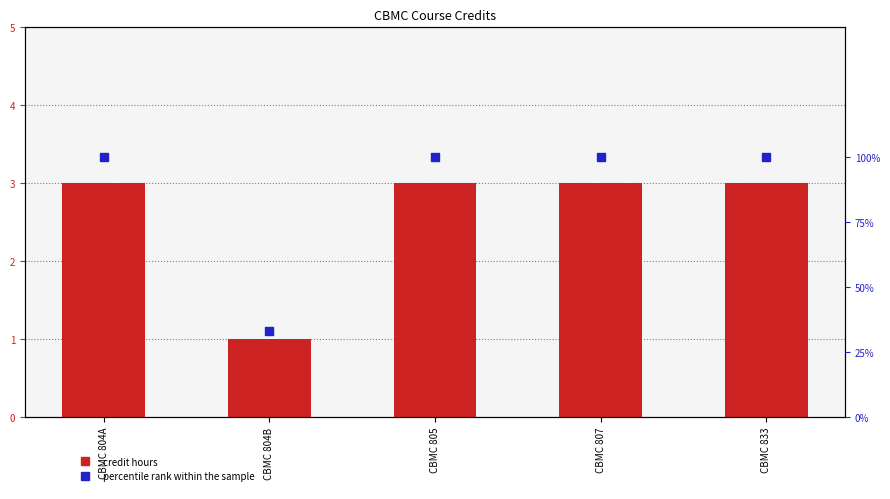

What is the value of the credit hours bar at the 2nd from the left?

1.0